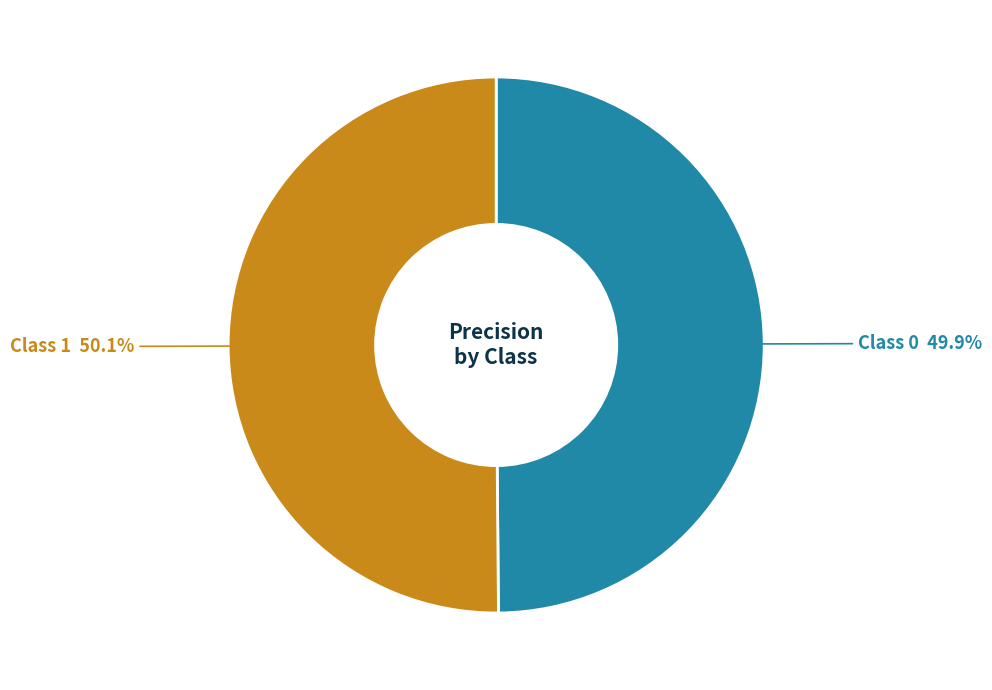

Count the number of slices in the pie.

2